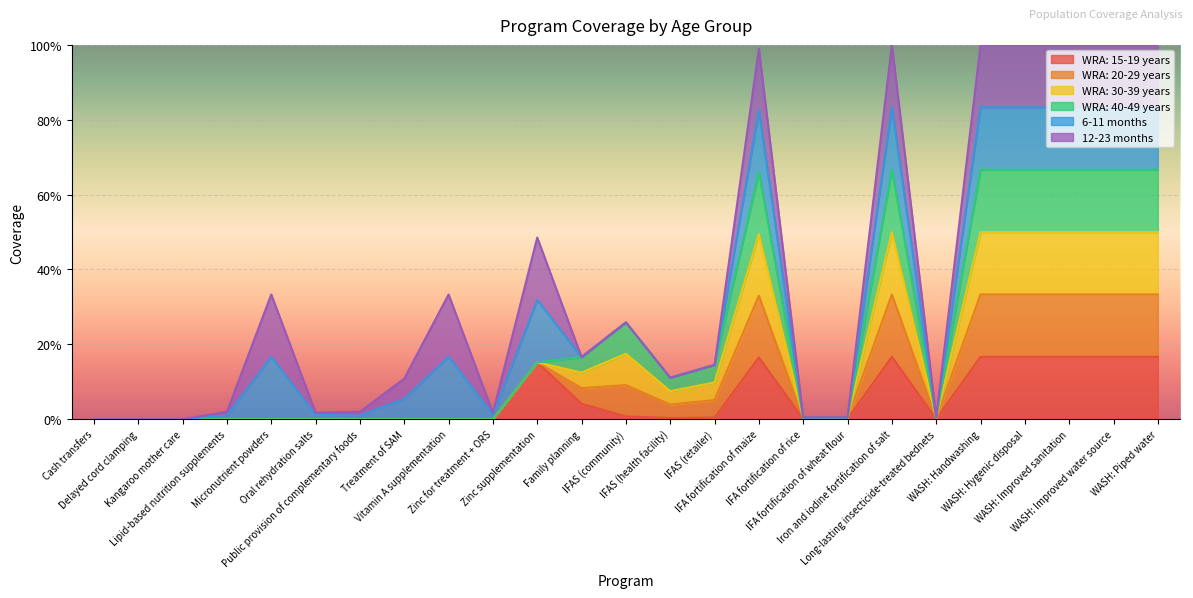

Is it true that WRA: 20-29 years equals 0.0 at Micronutrient powders?

True